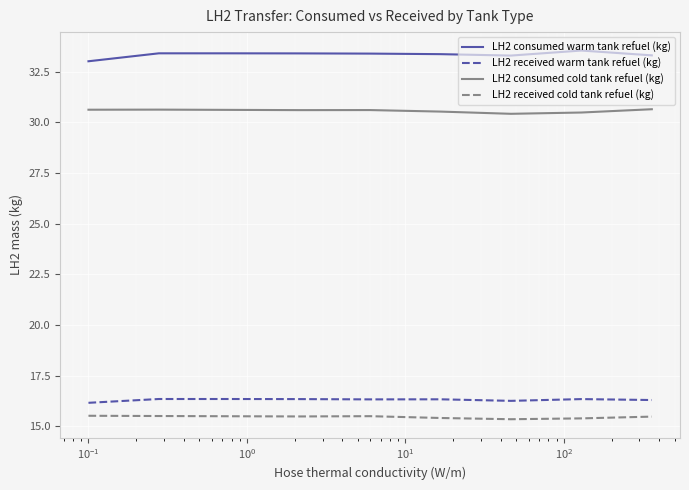

Rank the series by their maximum value, from highest to lowest.

LH2 consumed warm tank refuel (kg), LH2 consumed cold tank refuel (kg), LH2 received warm tank refuel (kg), LH2 received cold tank refuel (kg)